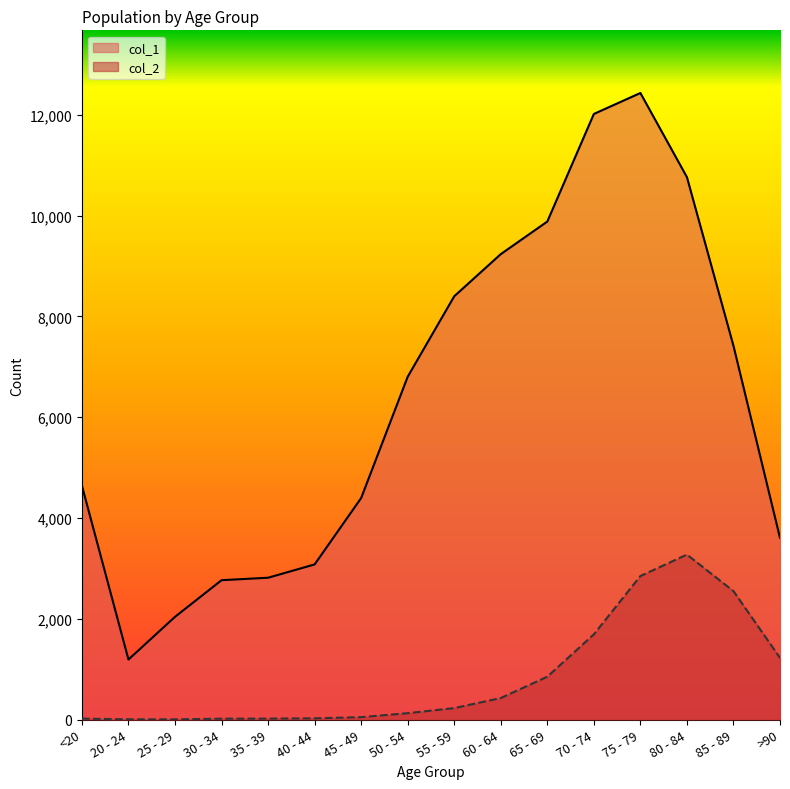

Rank the series by their maximum value, from lowest to highest.

col_2, col_1